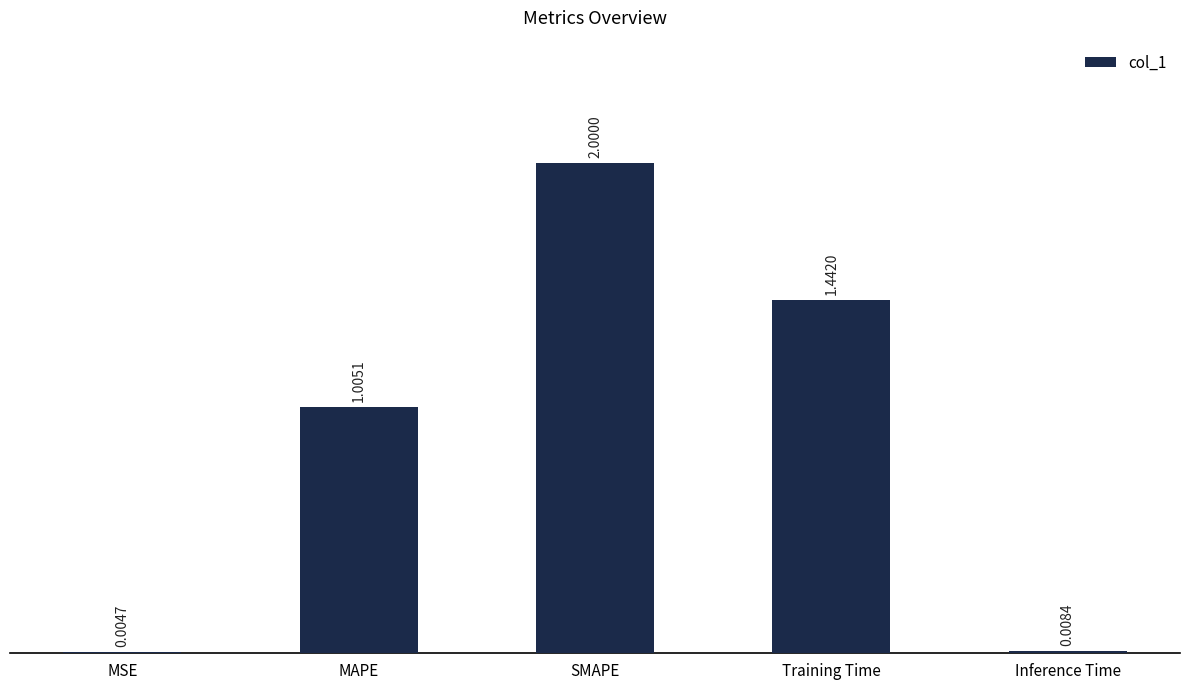

Are the bars horizontal?

No